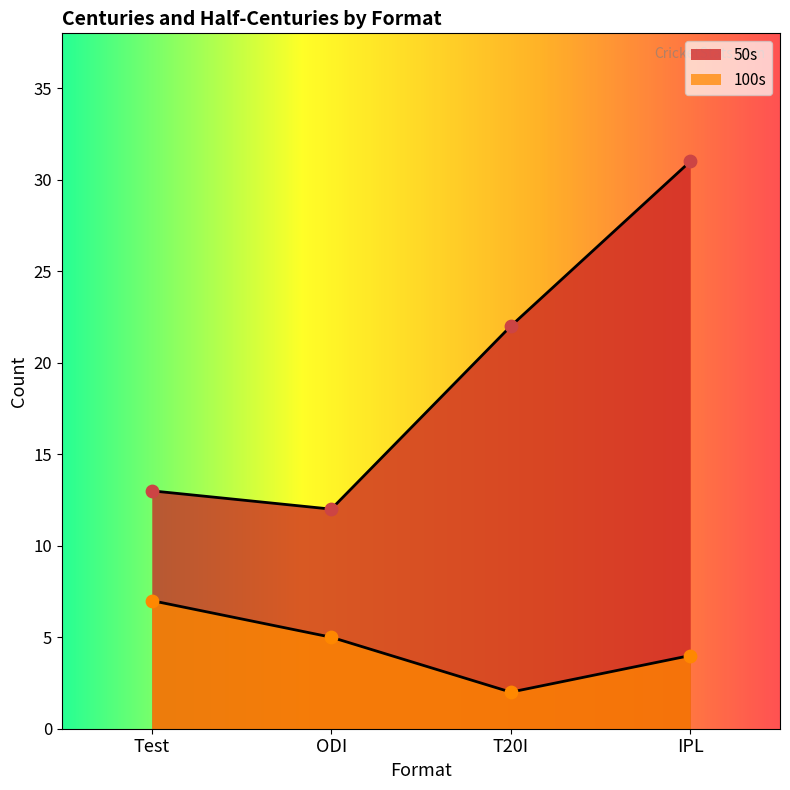

What is the total value across all series at IPL?

35